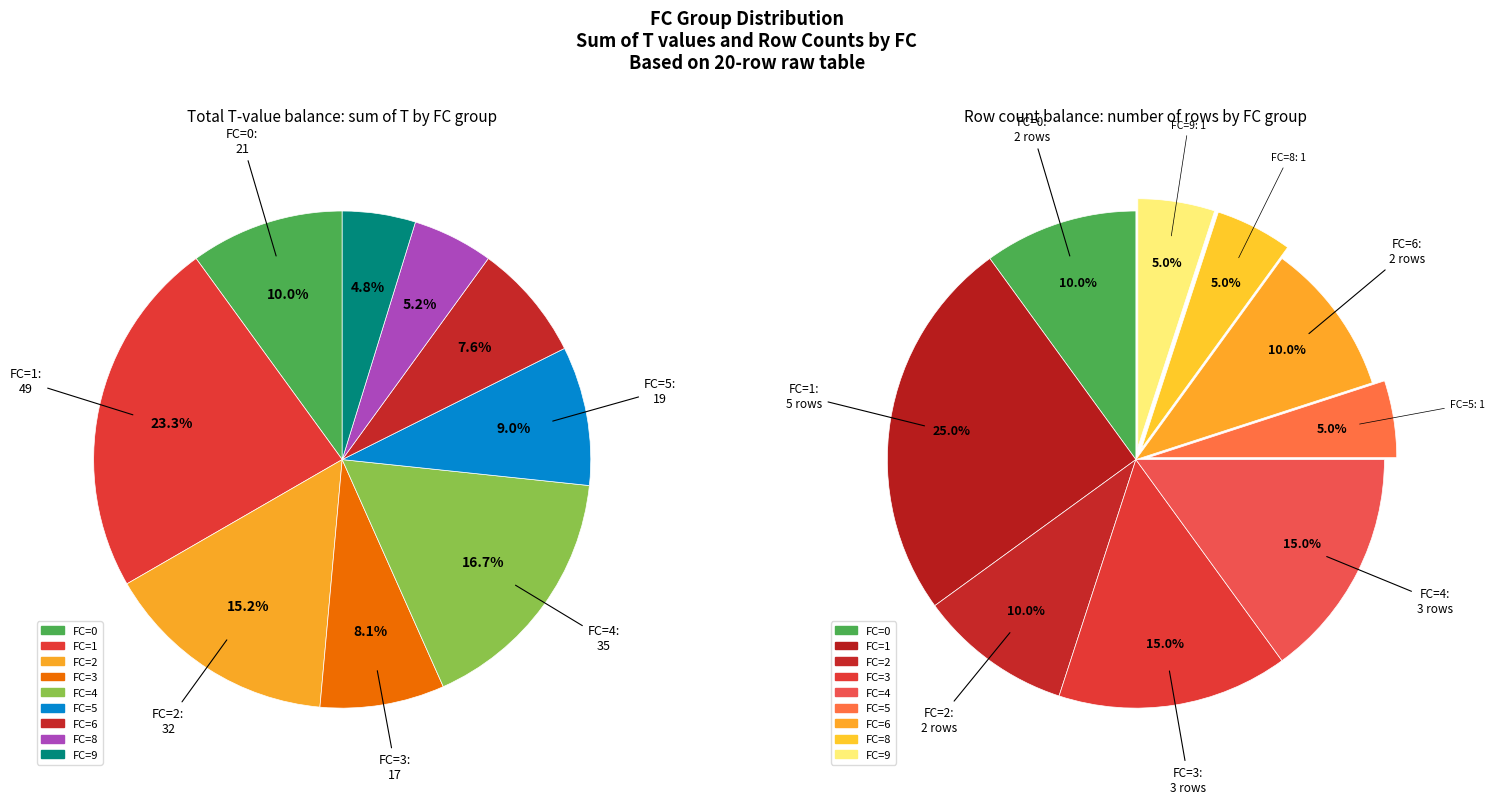

Rank the categories by value from highest to lowest.

FC_1, FC_3, FC_4, FC_0, FC_2, FC_6, FC_5, FC_8, FC_9